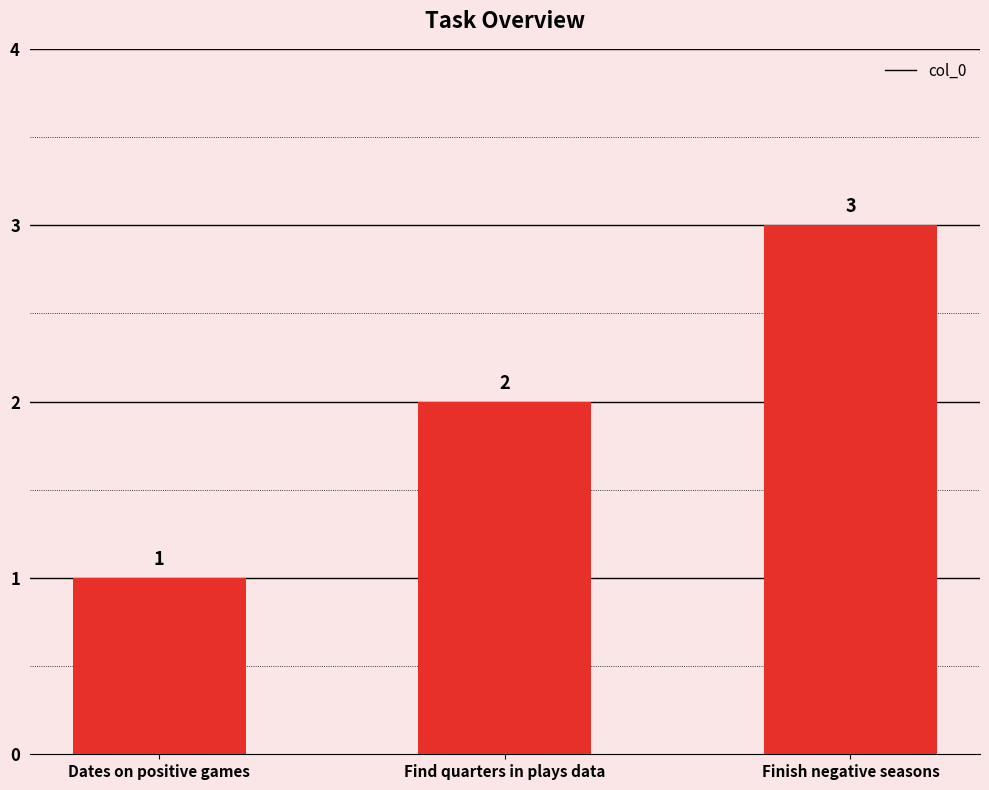

Reading left to right, list all the values displayed in this chart.

1	2	3